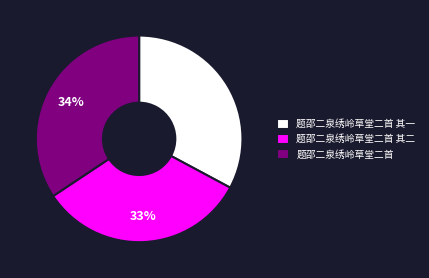

True or false: 题邵二泉绣岭草堂二首 其二 accounts for 40% of the total.

False